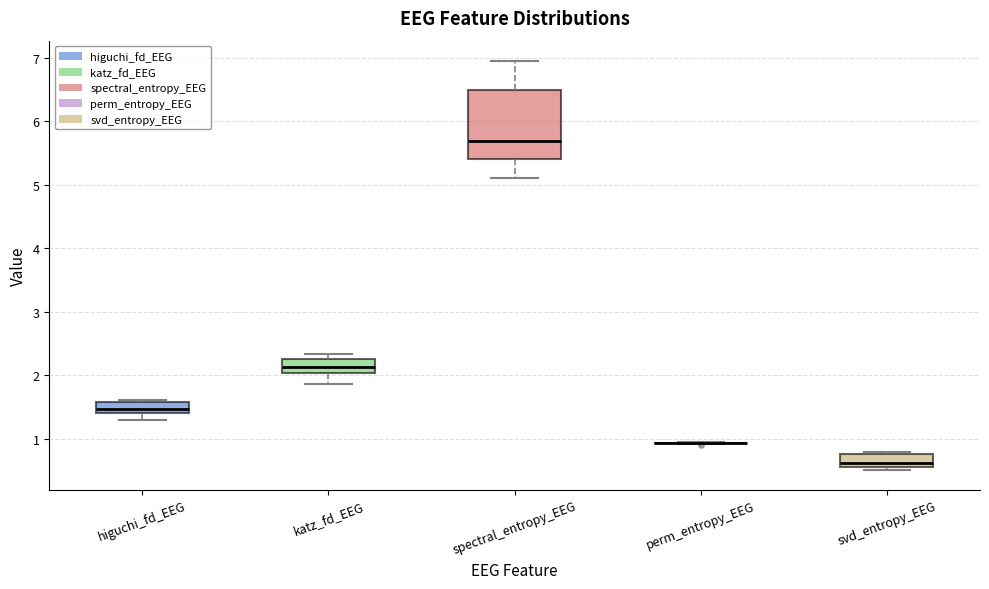

Reading left to right, read every box against the y-axis: the position of its median line, the range the box covers, and the ends of its whiskers. The values are not printed on the chart, so give them approximately, as read against the axis.

higuchi_fd_EEG: median 1.5, box 1.4 to 1.6, whiskers 1.3 to 1.6
katz_fd_EEG: median 2.1, box 2.0 to 2.3, whiskers 1.9 to 2.3 (just above the box's upper edge)
spectral_entropy_EEG: median 5.7, box 5.4 to 6.5, whiskers 5.1 to 6.9
perm_entropy_EEG: box collapsed to a line at 0.9, whiskers 0.9 to 0.9
svd_entropy_EEG: median 0.6 (just above the box's lower edge), box 0.6 to 0.8, whiskers 0.5 to 0.8